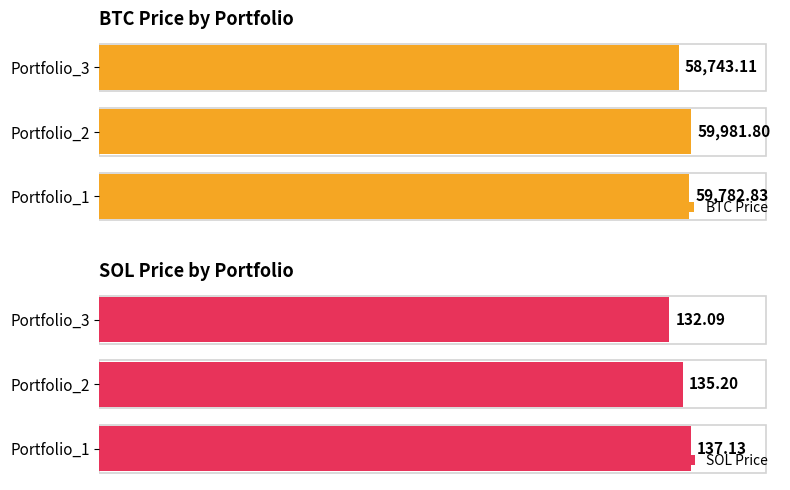

Reading left to right, list all the values displayed in this chart.

BTC Price: 59782.8	59981.8	58743.1
SOL Price: 137.1	135.2	132.1